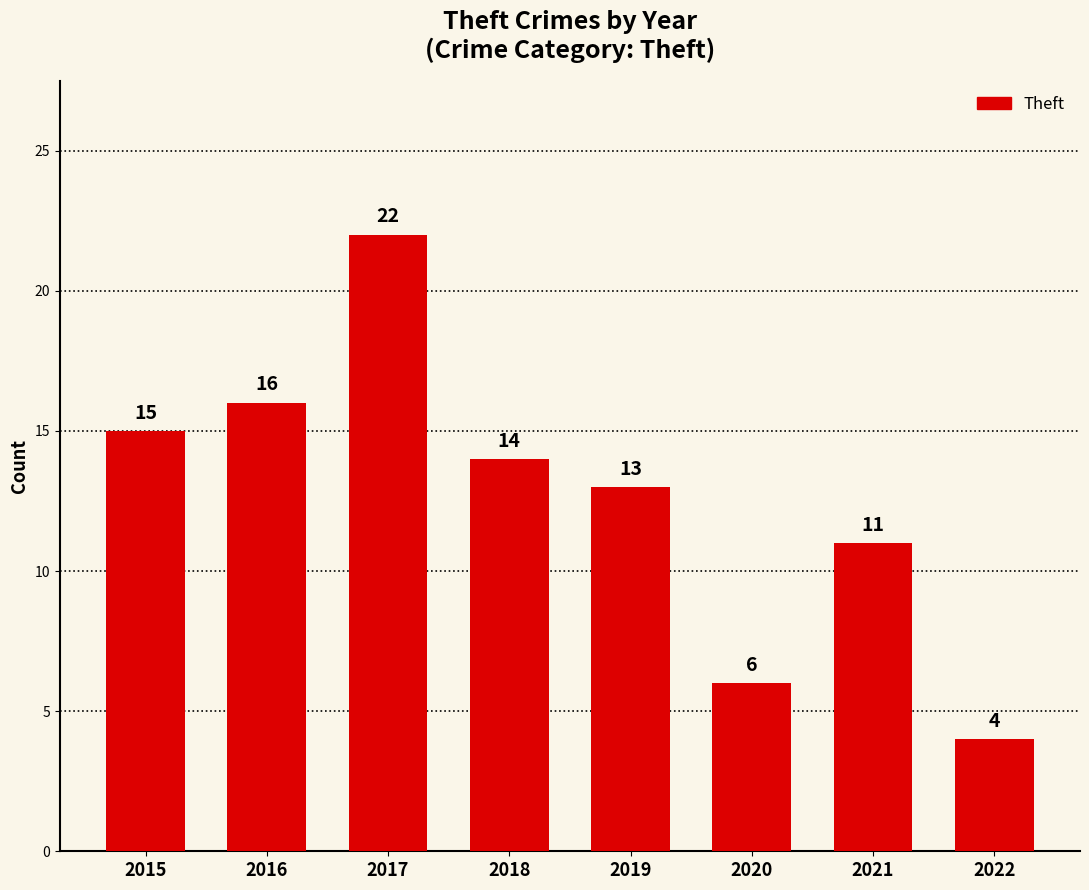

Are the bars grouped side by side (vs. stacked)?

No